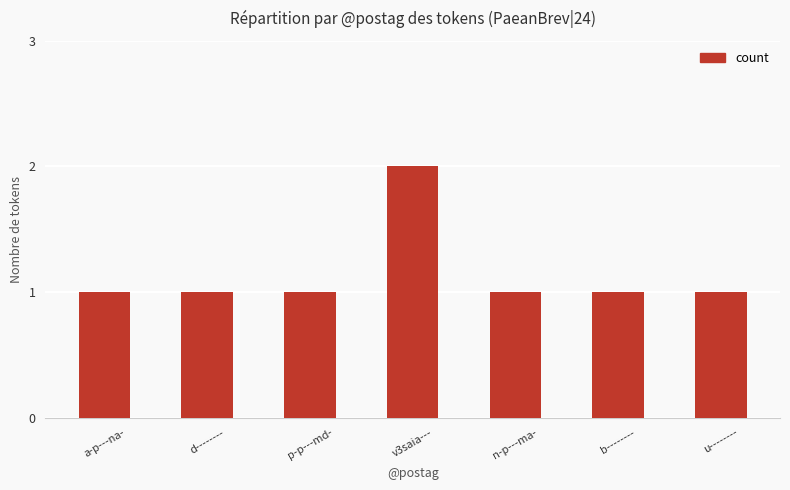

At which category does the chart reach its peak across all series?

v3saia---